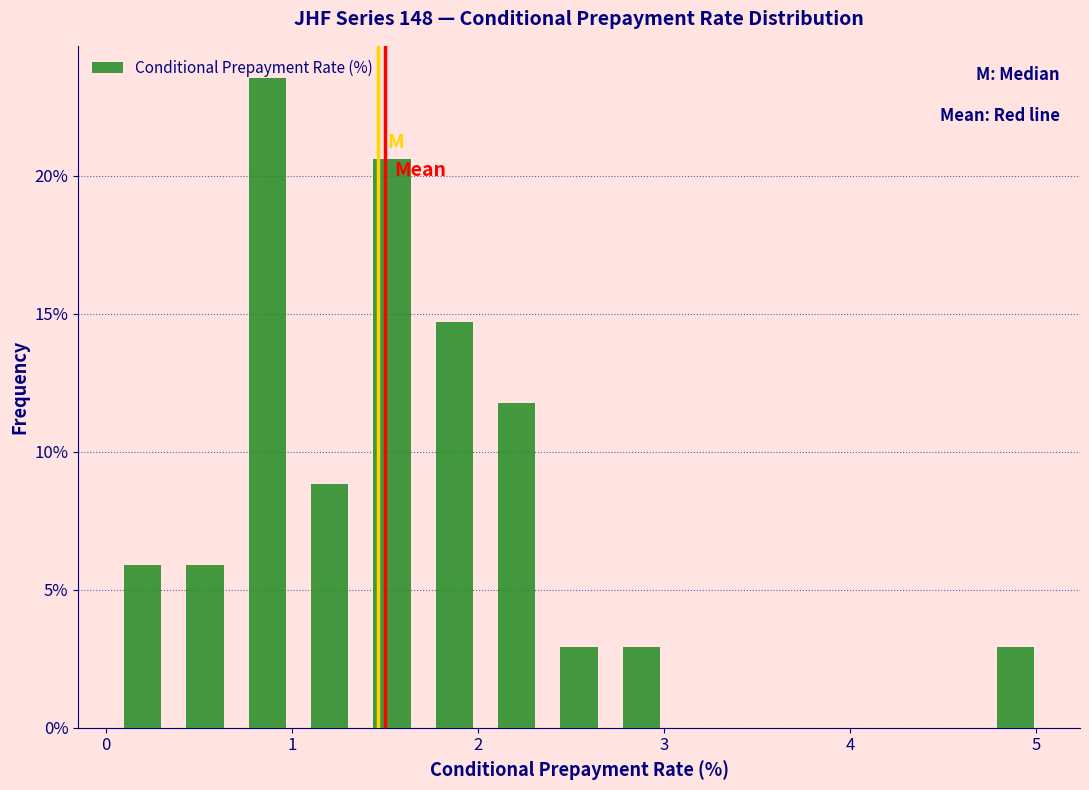

Around what value on the x-axis is the tallest bar? Give the approximate position of its centre, as read against the axis.

0.9